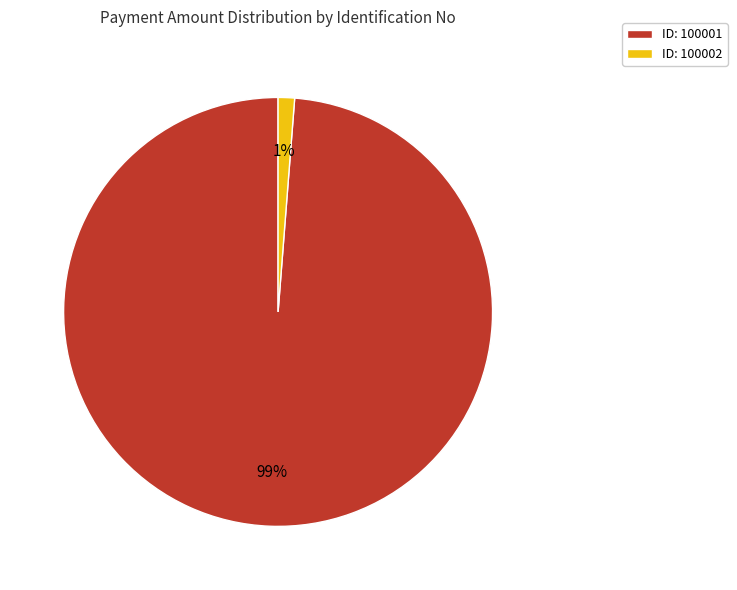

Rank the categories by value from lowest to highest.

ID: 100002, ID: 100001